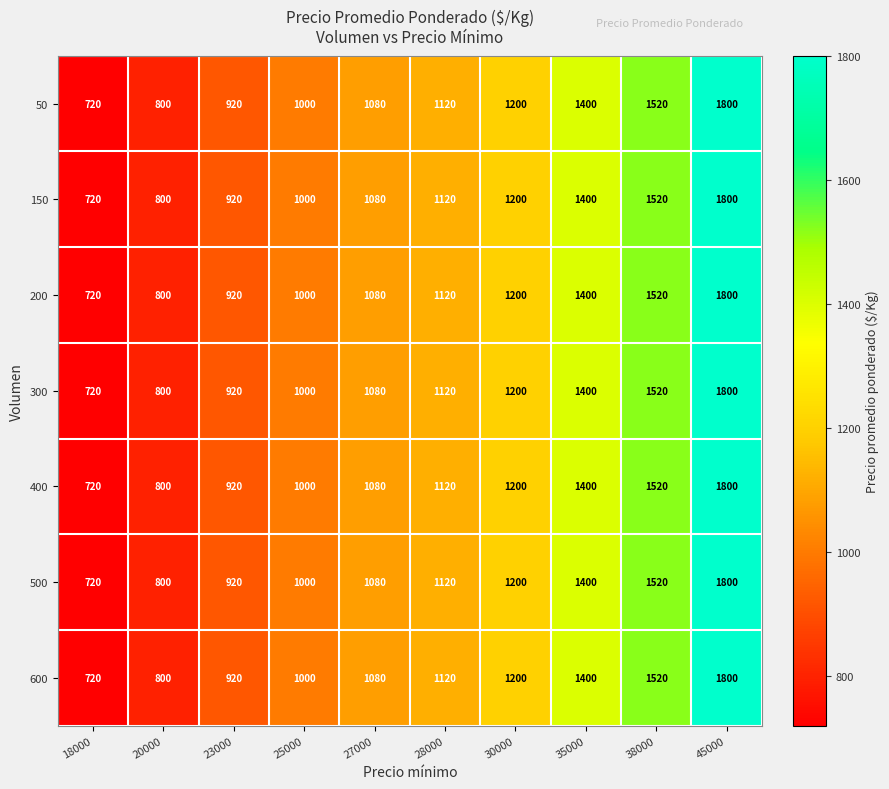

Where is 50 nearest to the value 1260?

30000